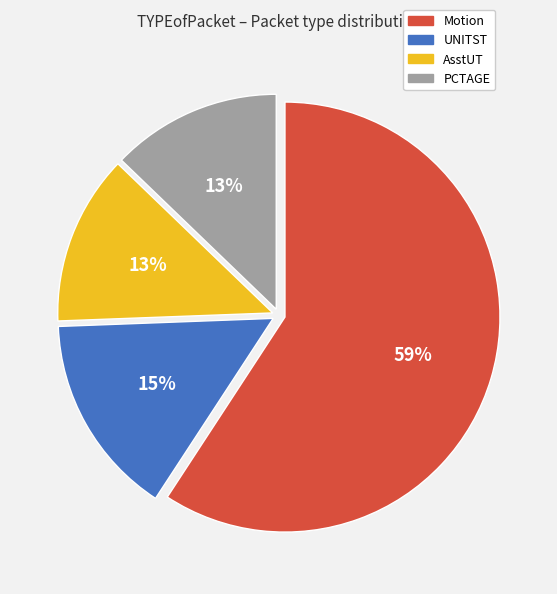

Approximately how many times larger is the value at AsstUT compared to PCTAGE?

1.0